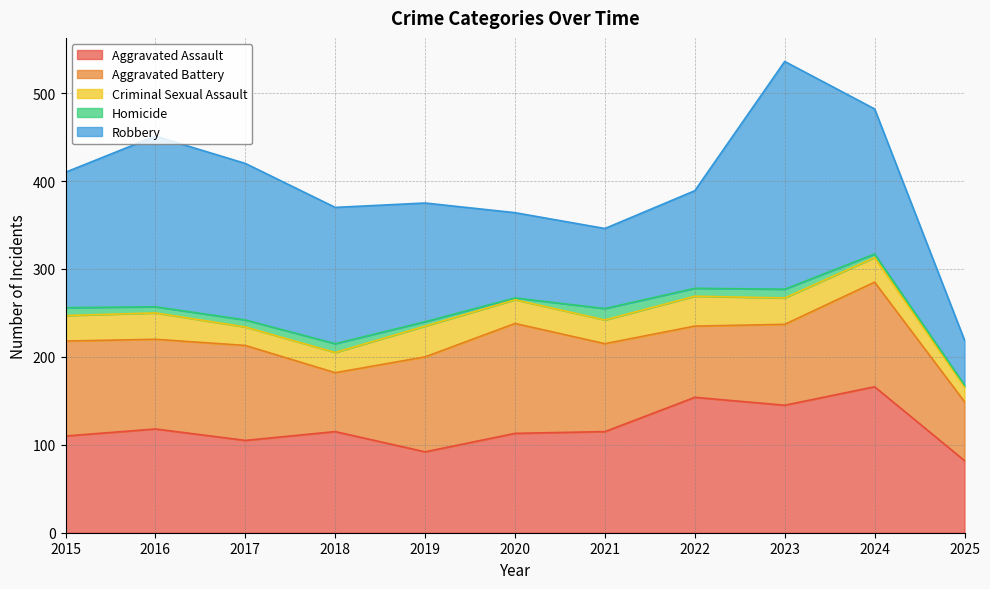

How many values in the Aggravated Battery series are below 102?

5